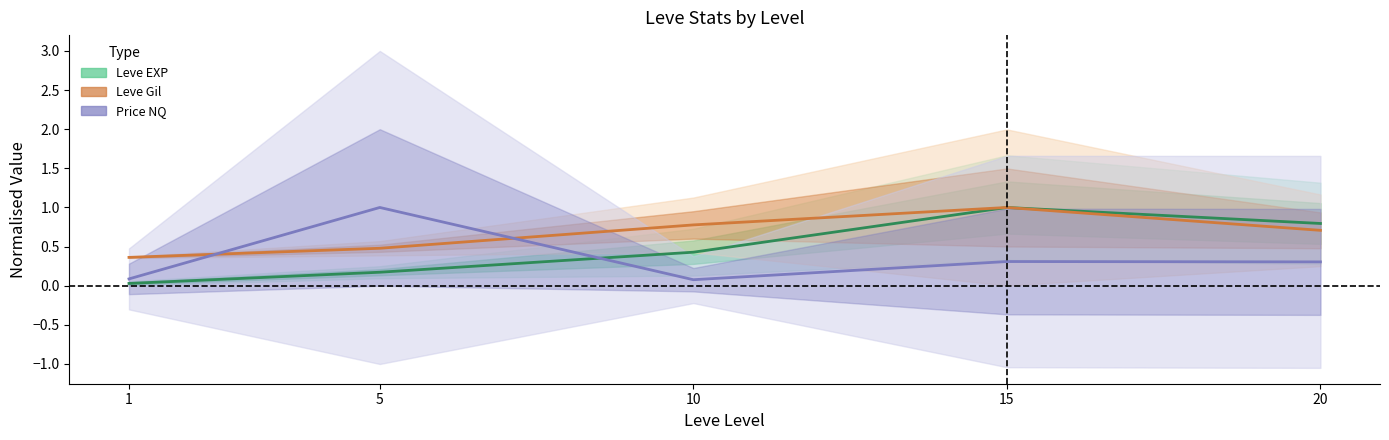

Between 5 and 1, which is larger?

5